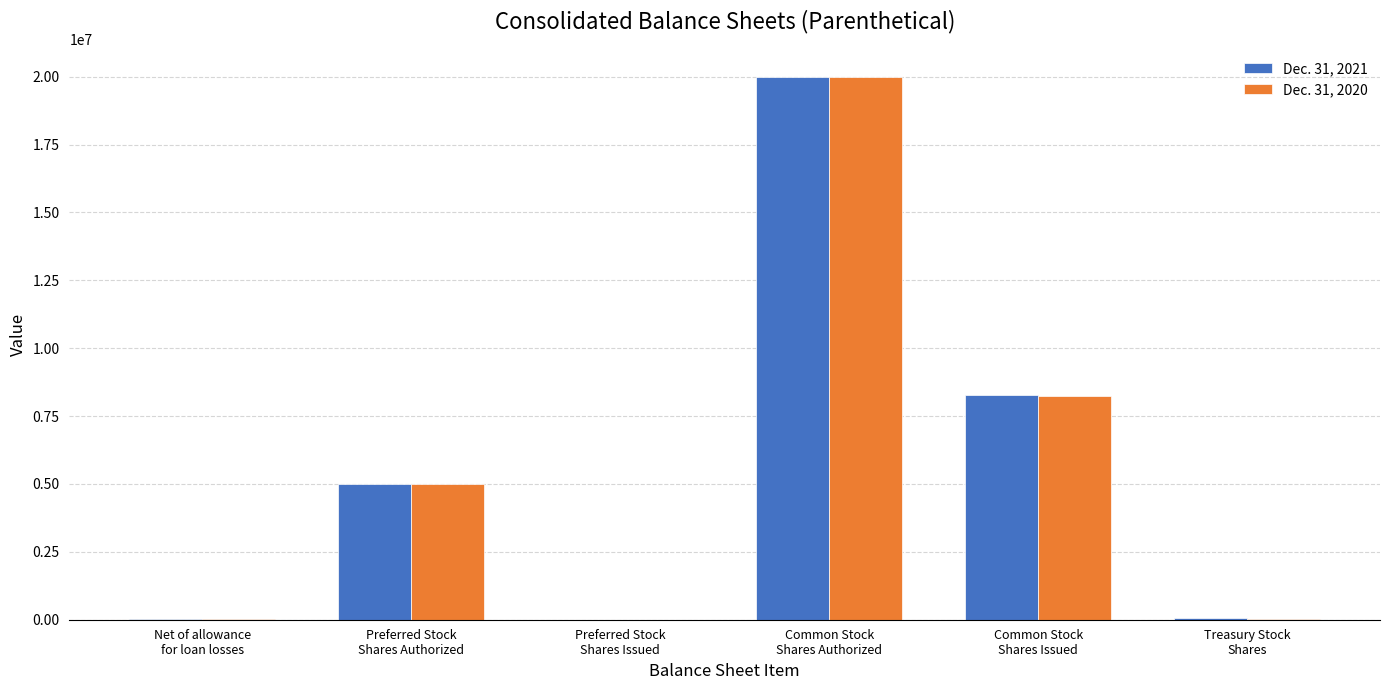

What is the greatest value displayed?

20000000